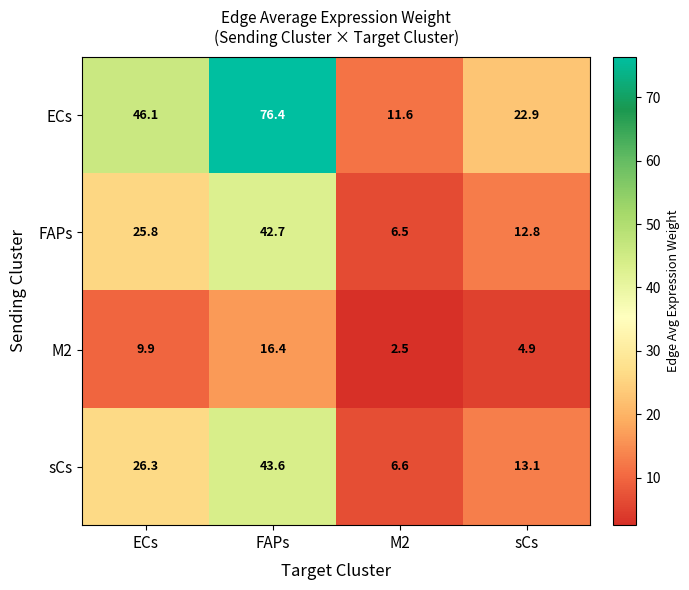

Reading left to right, what are all the values shown in this chart?

ECs: ECs=46.1	FAPs=76.4	M2=11.6	sCs=22.9
FAPs: ECs=25.8	FAPs=42.7	M2=6.5	sCs=12.8
M2: ECs=9.9	FAPs=16.4	M2=2.5	sCs=4.9
sCs: ECs=26.3	FAPs=43.6	M2=6.6	sCs=13.1